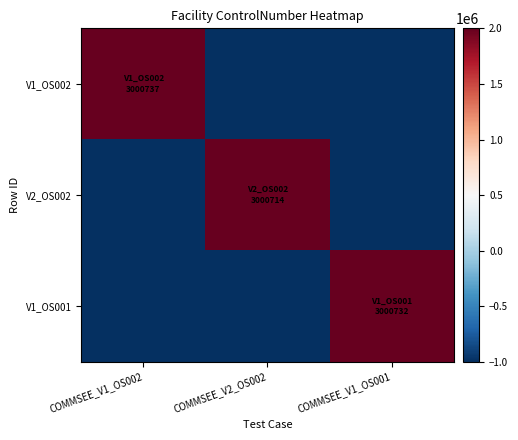

At how many categories does at least one series exceed 1763554?

3